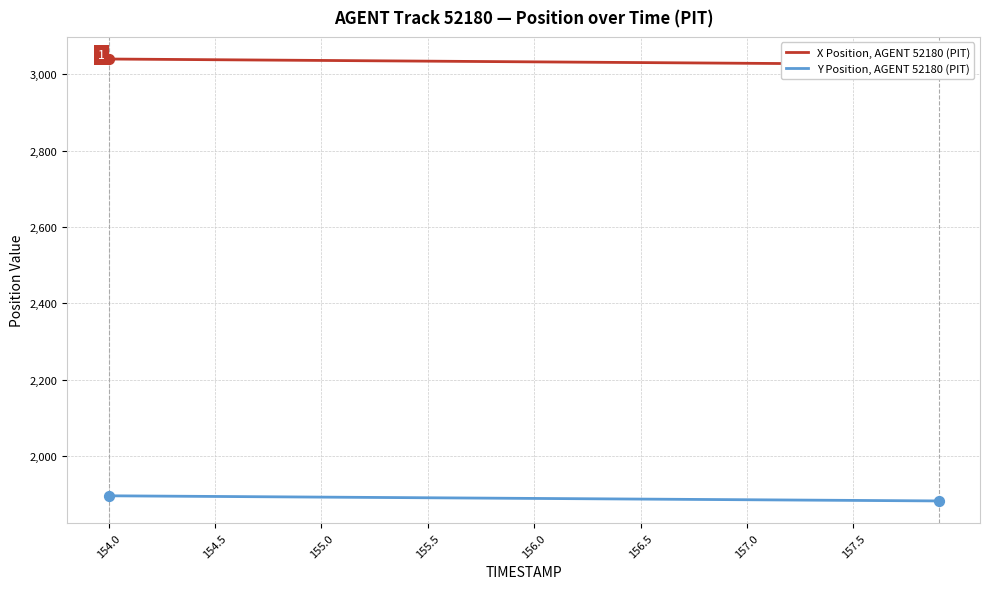

What are all the series names shown in the legend?

X Position, AGENT 52180 (PIT), Y Position, AGENT 52180 (PIT)